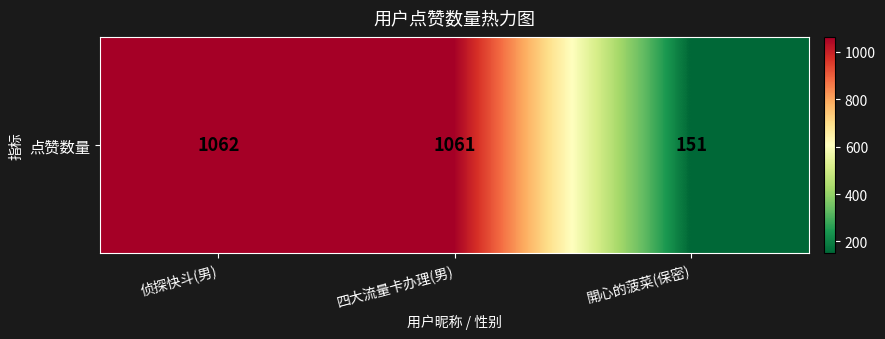

Reading left to right, what are all the values shown in this chart?

1062	1061	151